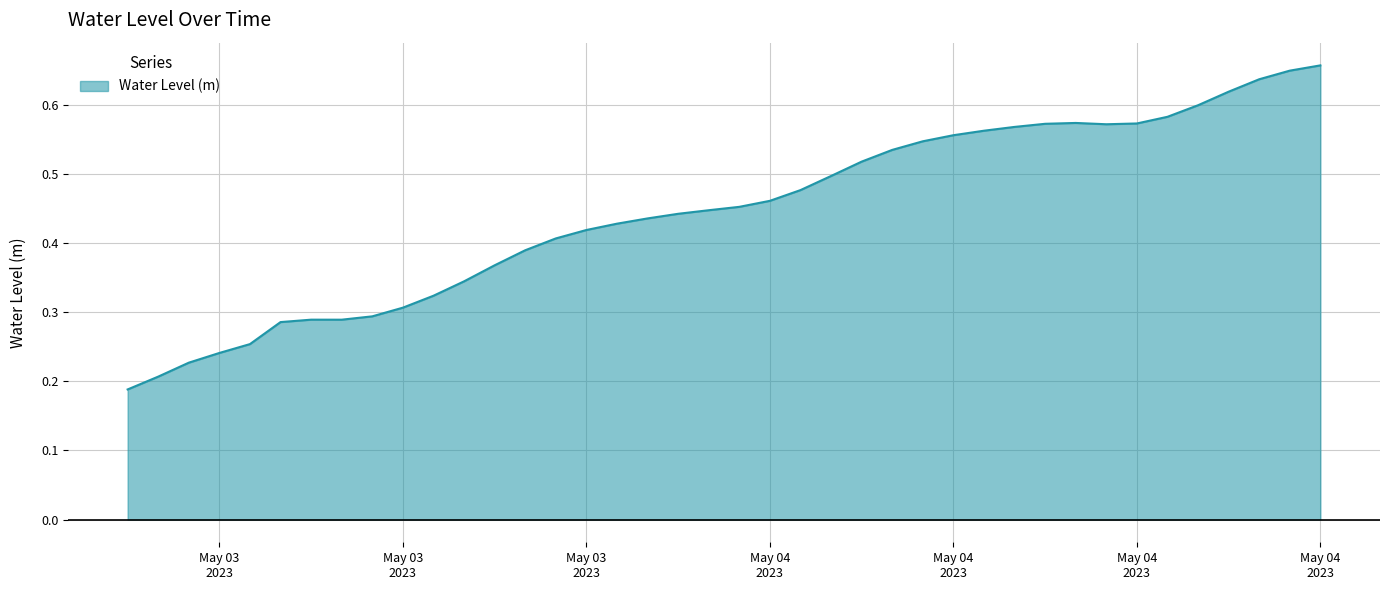

Does the chart display data point markers on the line(s)?

No